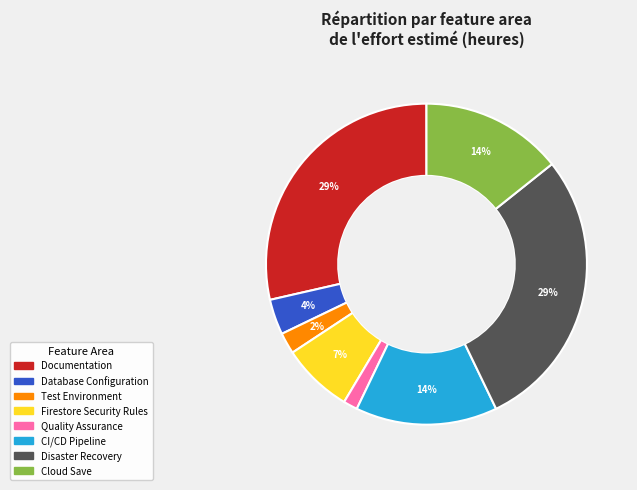

Which category has the smallest portion of the pie?

Quality Assurance